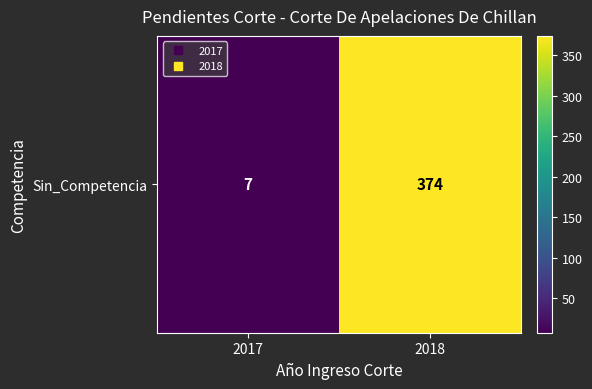

List the labels in order of value, largest first.

2018, 2017